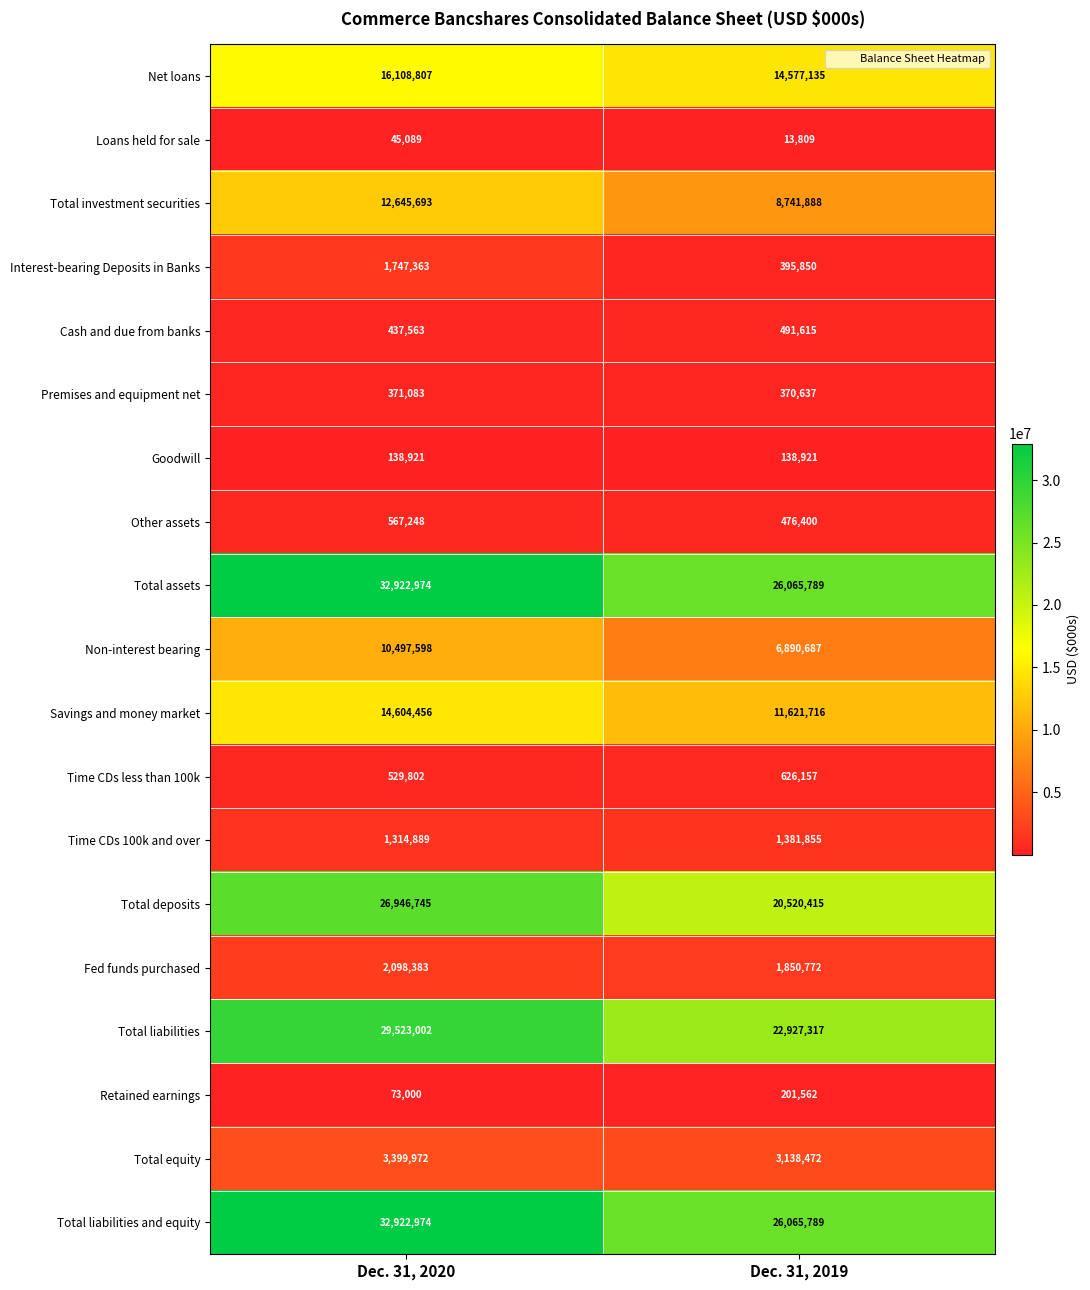

True or false: Premises and equipment net has a value of 564058 at Dec. 31, 2019.

False